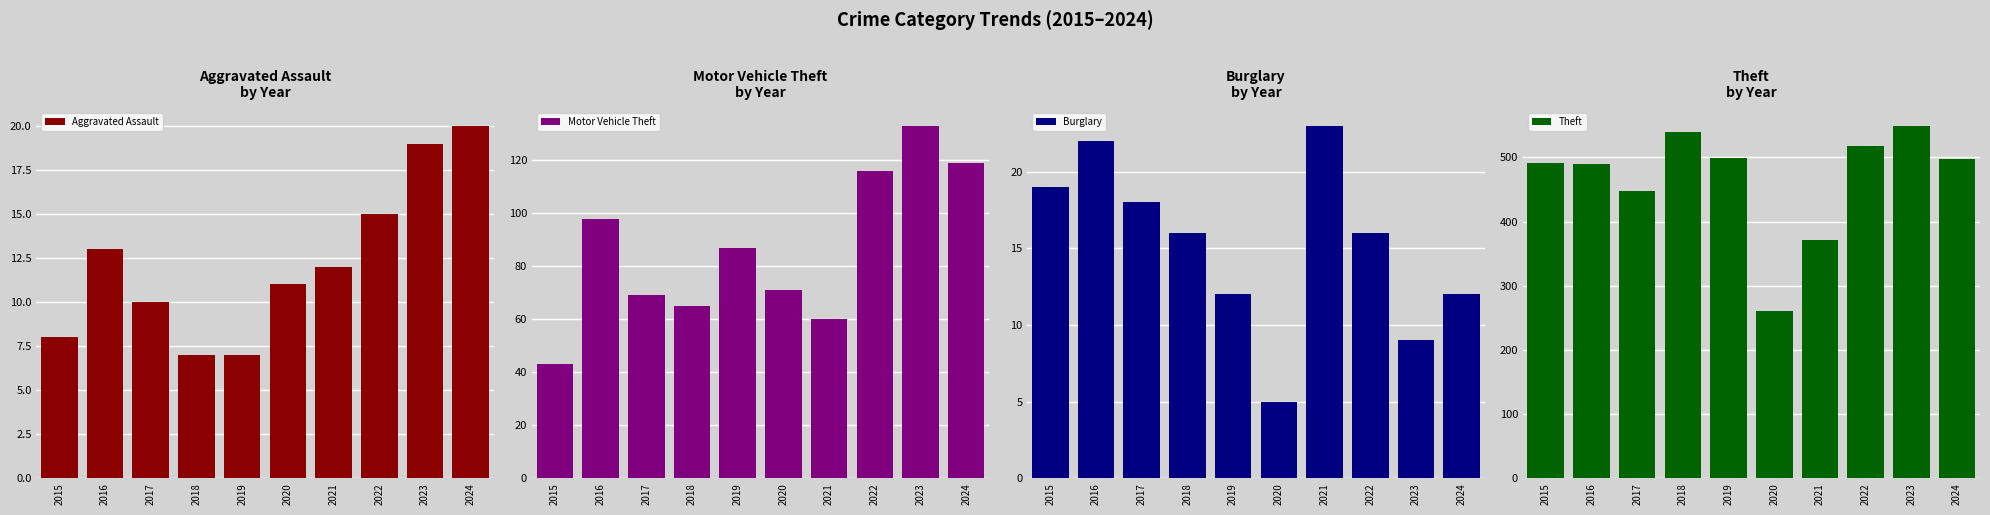

List the series in order of their peak value, highest first.

Theft, Motor Vehicle Theft, Burglary, Aggravated Assault